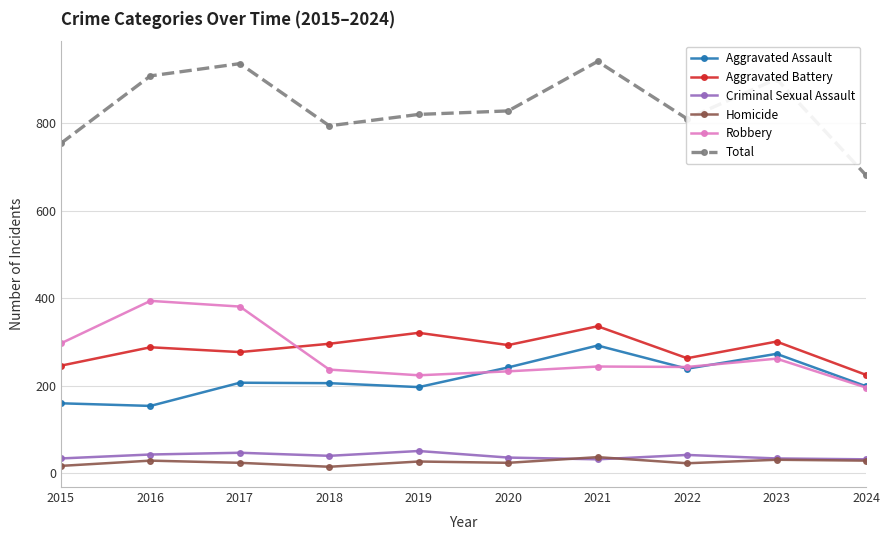

True or false: Robbery and Homicide intersect in this chart.

False